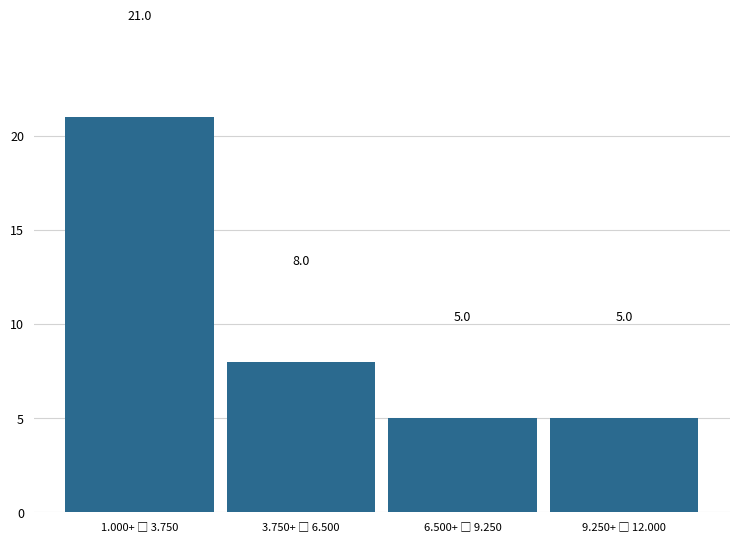

Reading right to left, what are all the values shown in this chart?

5	5	8	21